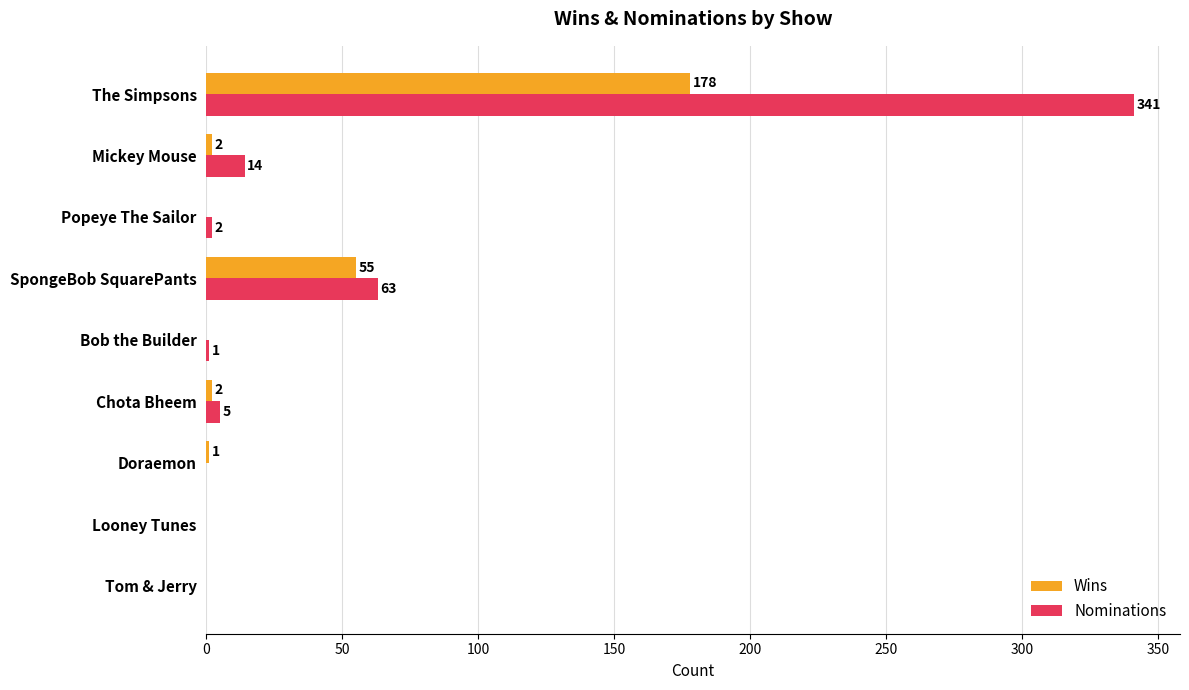

Is it true that Wins equals 178 at The Simpsons?

True